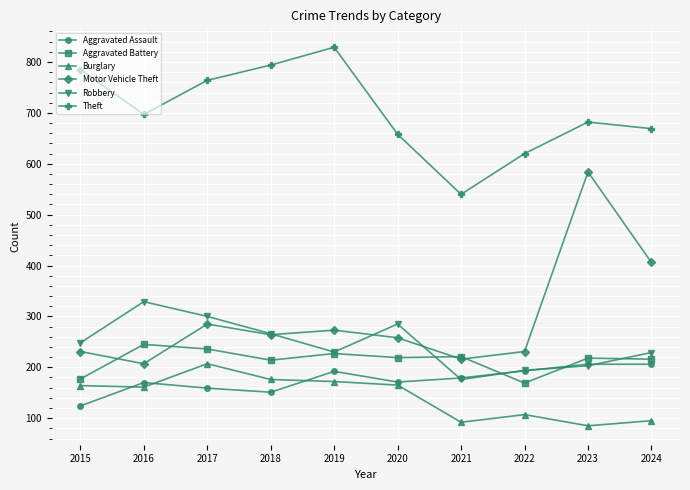

Where do Motor Vehicle Theft and Aggravated Battery first cross each other?

2015 and 2016